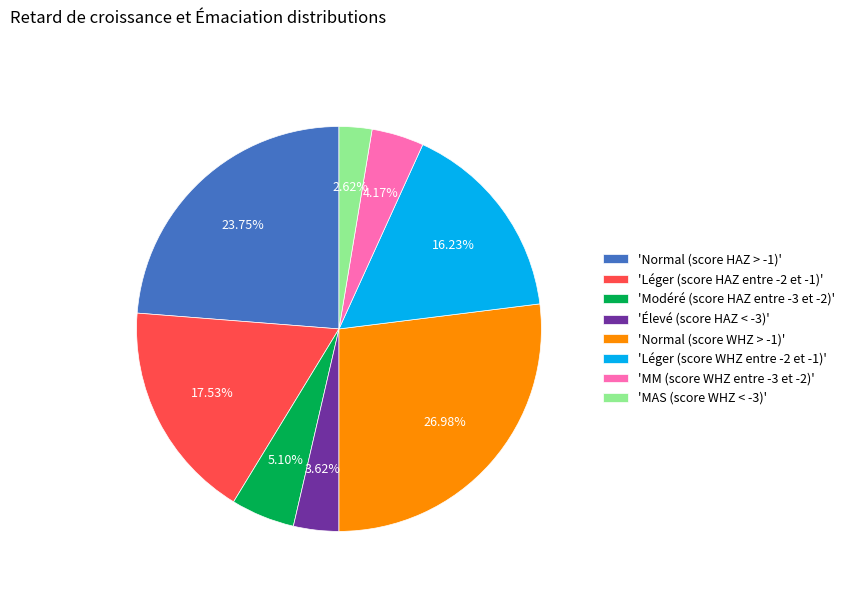

Between 'Normal (score HAZ > -1)' and 'Léger (score HAZ entre -2 et -1)', which is larger?

'Normal (score HAZ > -1)'